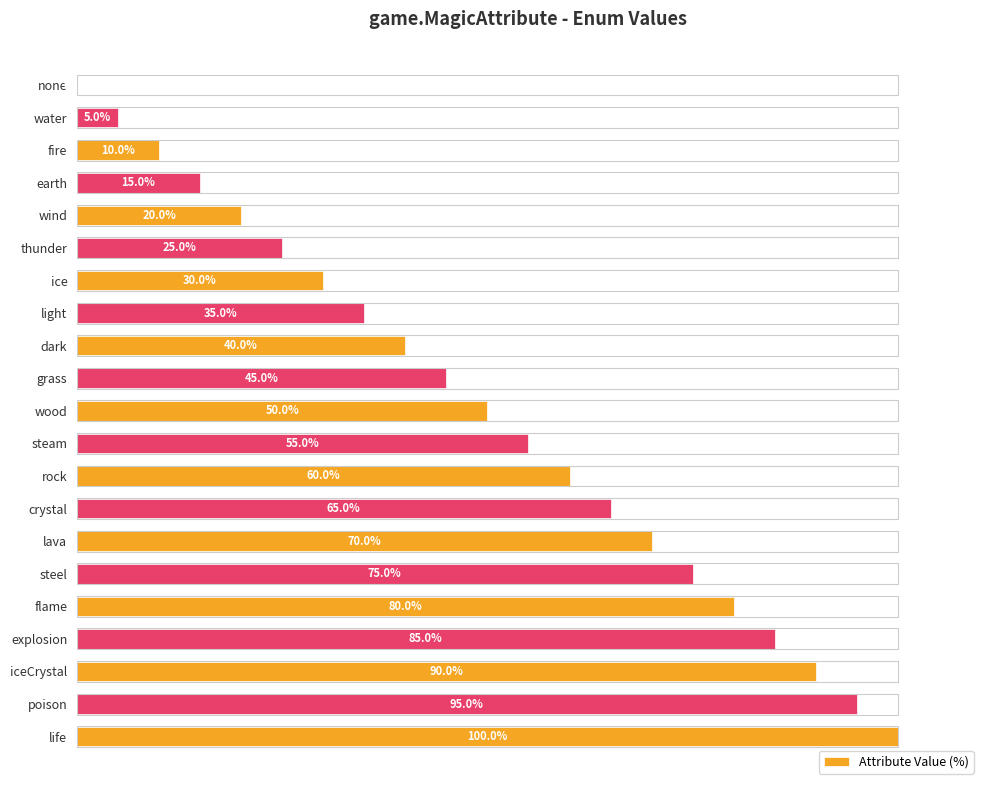

Which category has the highest value across all series?

life